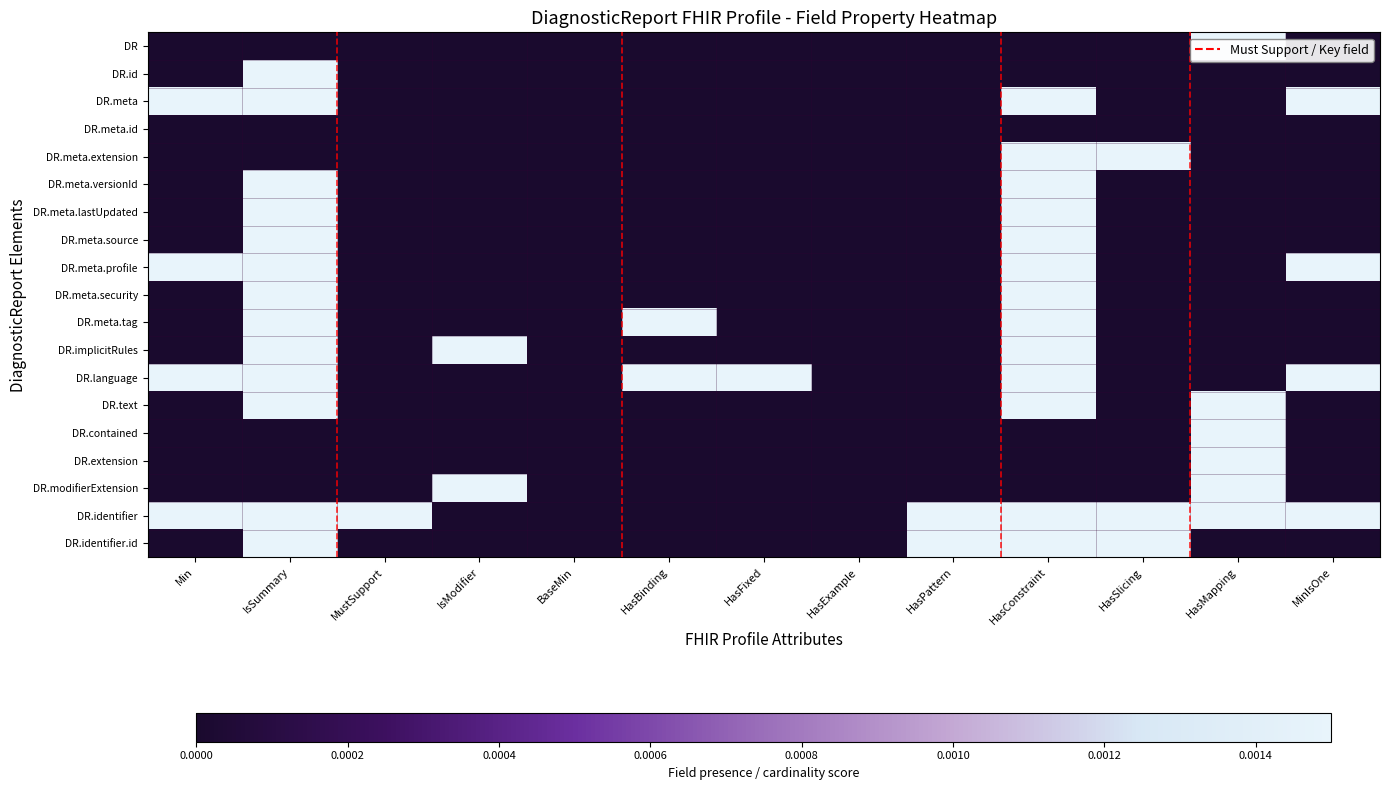

Which series has the largest total across all categories?

DR.identifier